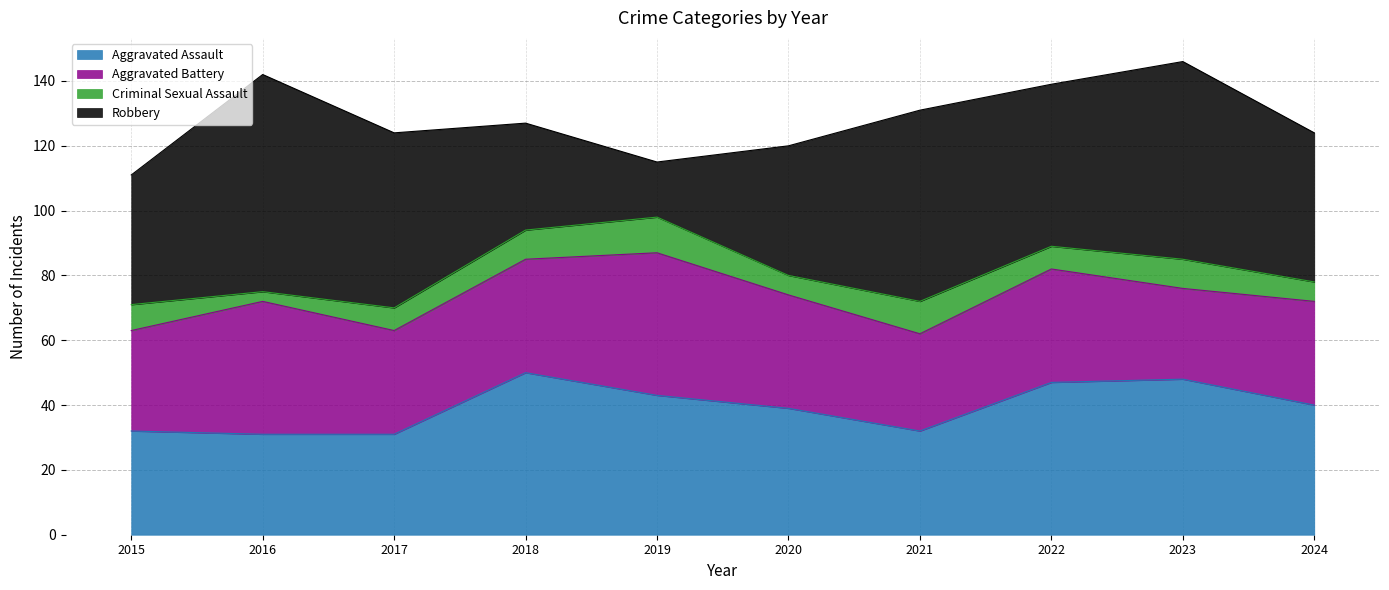

True or false: Criminal Sexual Assault and Robbery cross at least once.

False